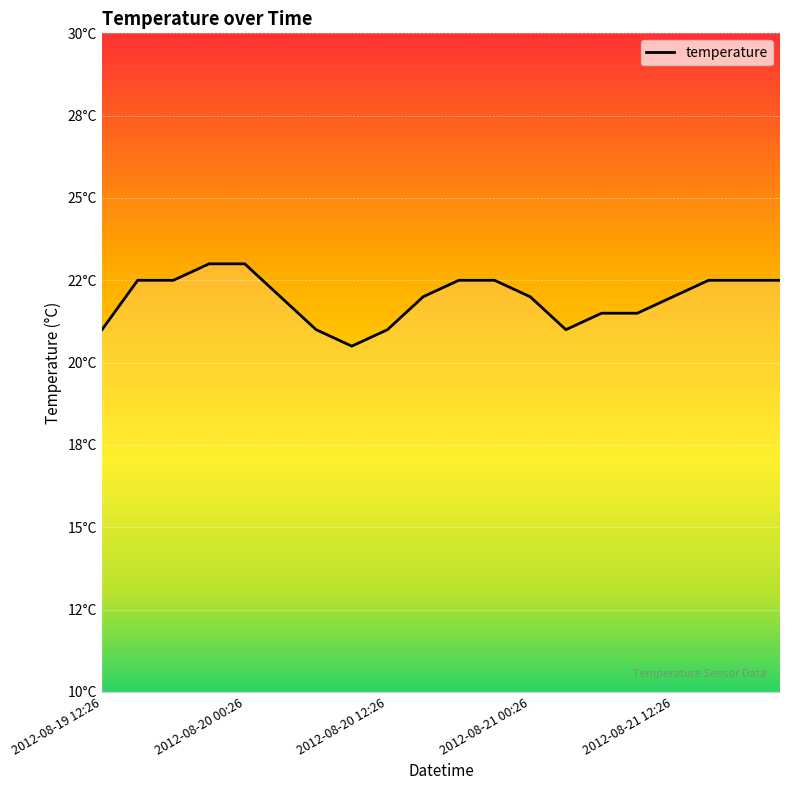

Does the chart display data point markers on the line(s)?

No